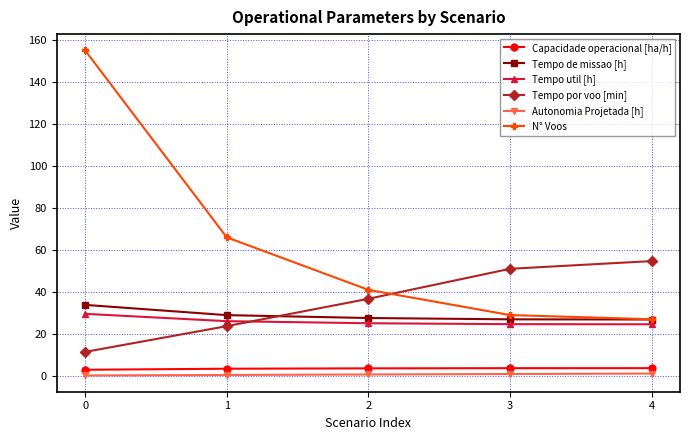

Does the chart have visible grid lines?

Yes